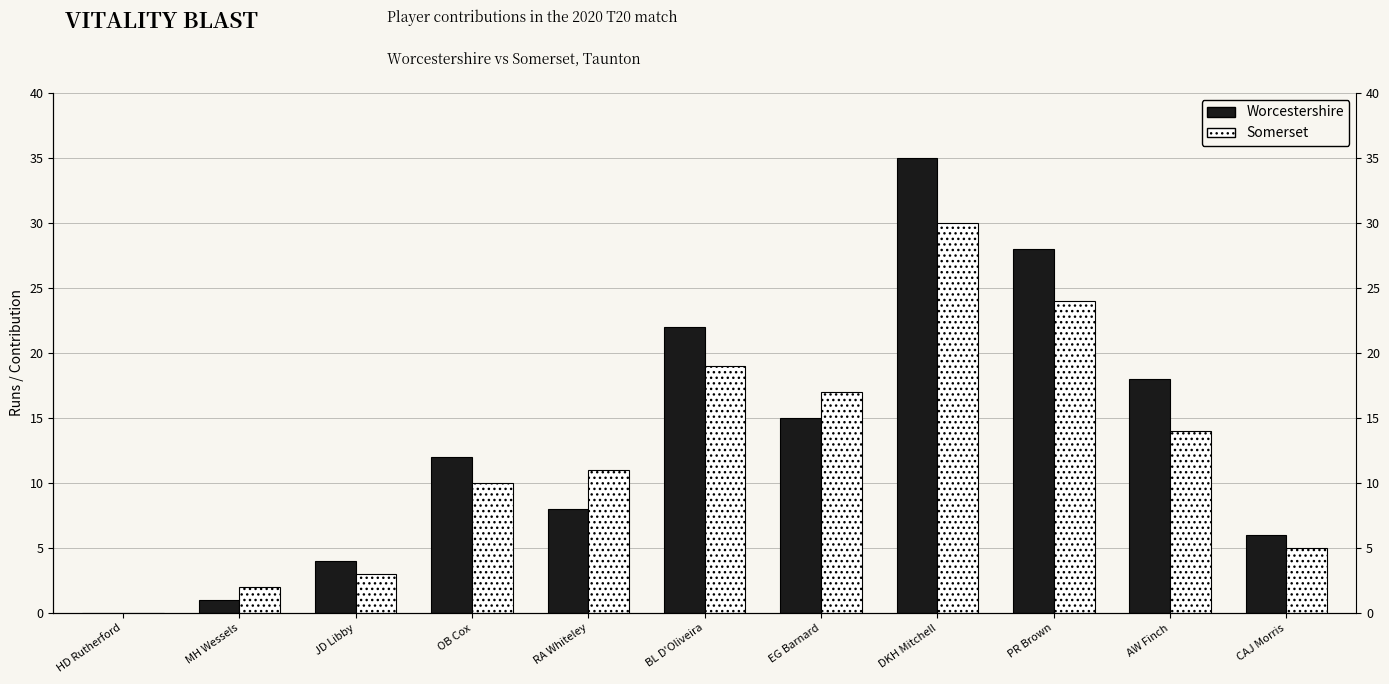

What is the average value of the Worcestershire series?

14